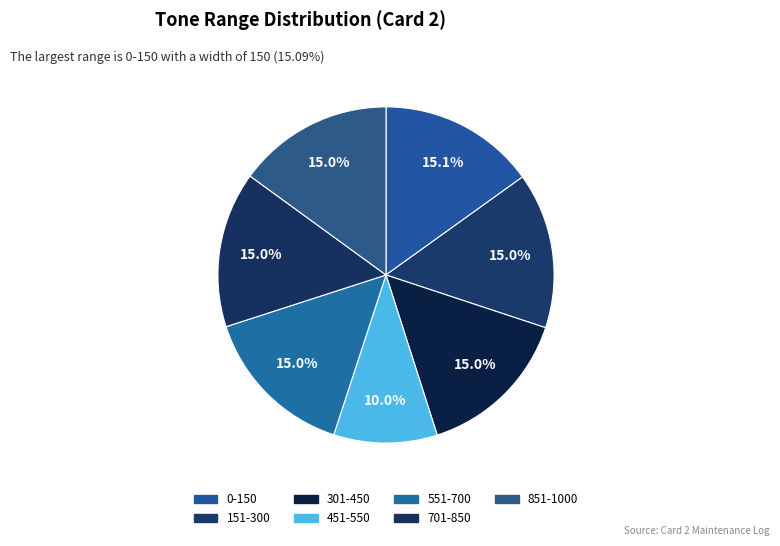

Is there a majority slice in this chart?

No